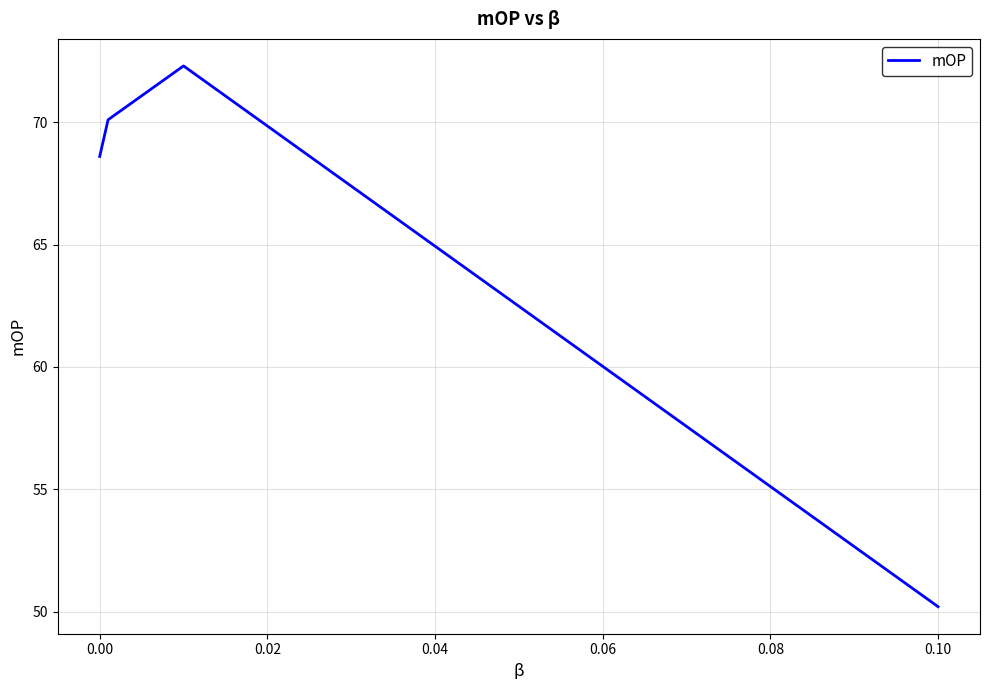

What is the smallest value displayed?

50.2